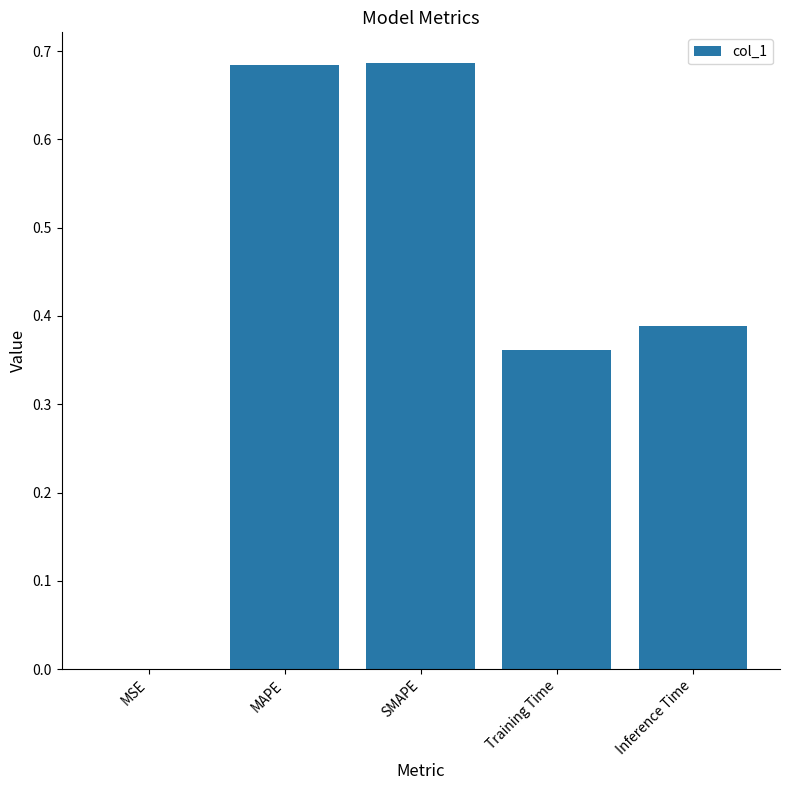

What is the sum of all values?

2.1